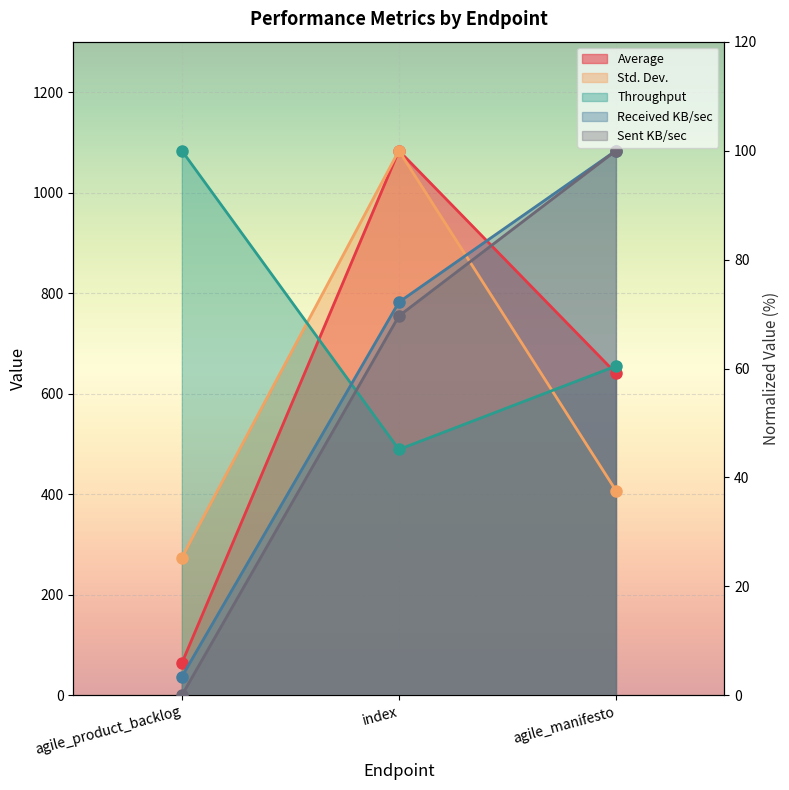

Is the value of Average at agile_product_backlog greater than the value of Std. Dev. at index?

No